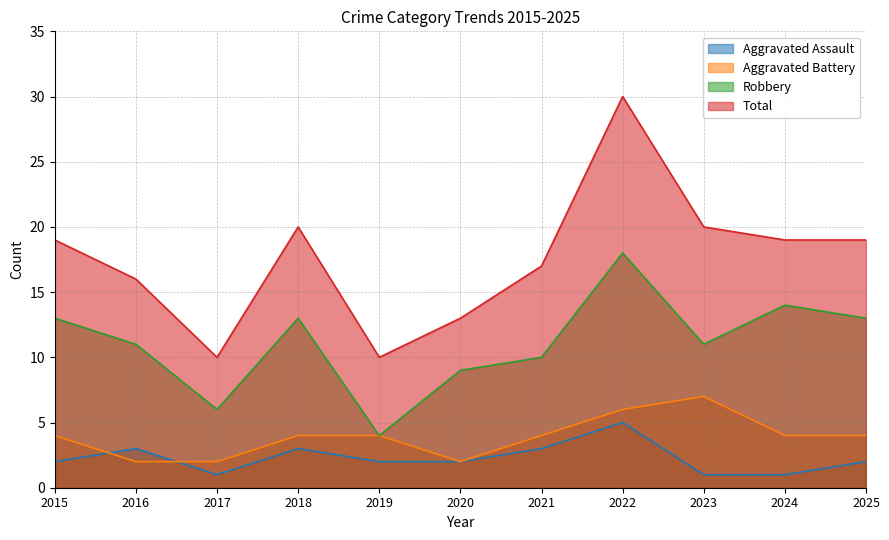

Reading left to right, transcribe all the data shown in this chart.

Aggravated Assault: 2015=2	2016=3	2017=1	2018=3	2019=2	2020=2	2021=3	2022=5	2023=1	2024=1	2025=2
Aggravated Battery: 2015=4	2016=2	2017=2	2018=4	2019=4	2020=2	2021=4	2022=6	2023=7	2024=4	2025=4
Robbery: 2015=13	2016=11	2017=6	2018=13	2019=4	2020=9	2021=10	2022=18	2023=11	2024=14	2025=13
Total: 2015=19	2016=16	2017=10	2018=20	2019=10	2020=13	2021=17	2022=30	2023=20	2024=19	2025=19